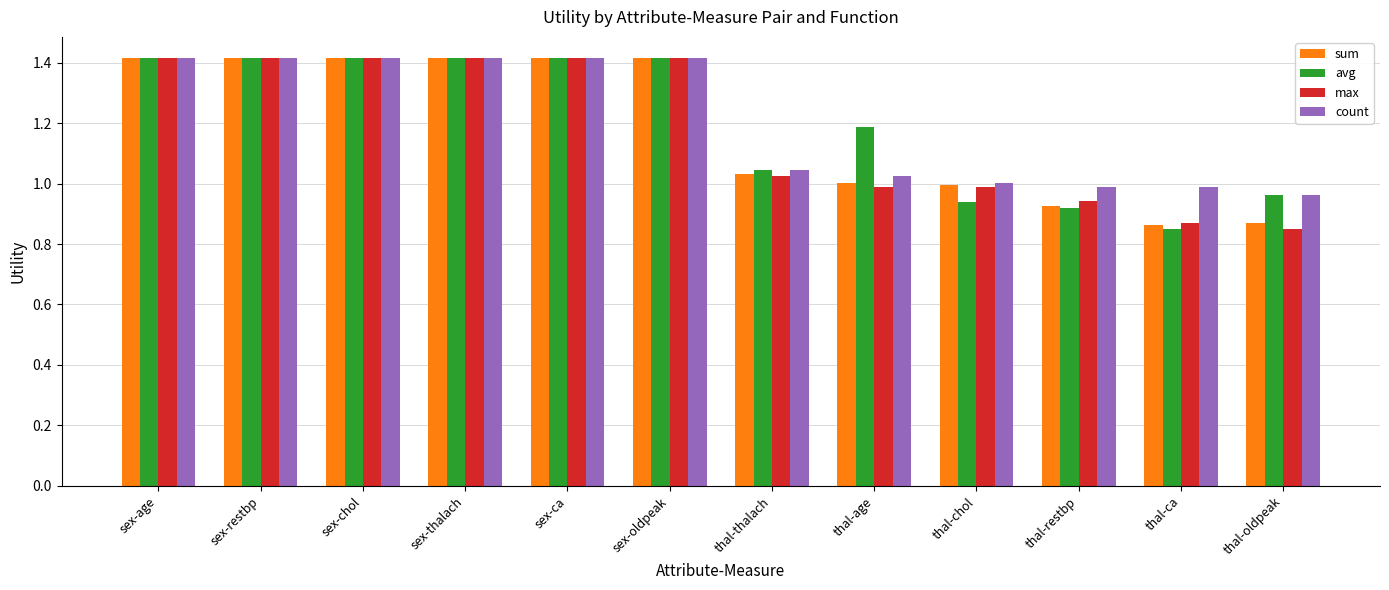

What is the label of the 1st bar from the right?

thal-oldpeak